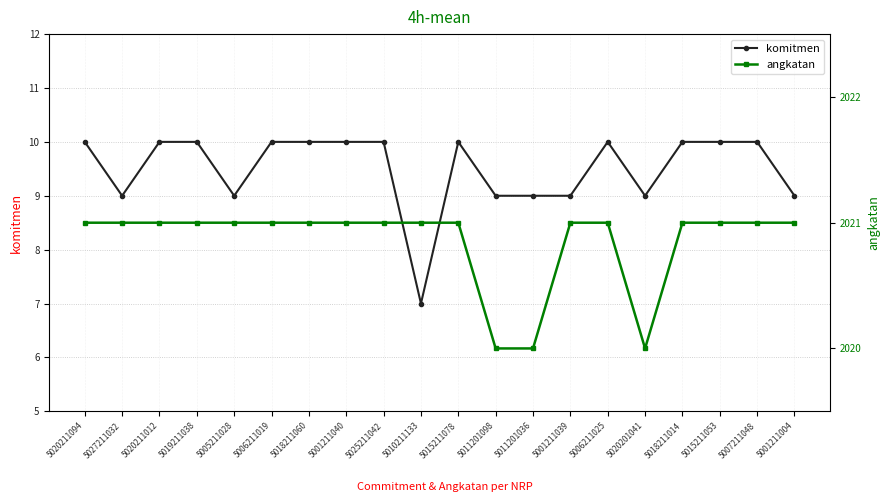

True or false: komitmen has a value of 9 at 5027211032.

True